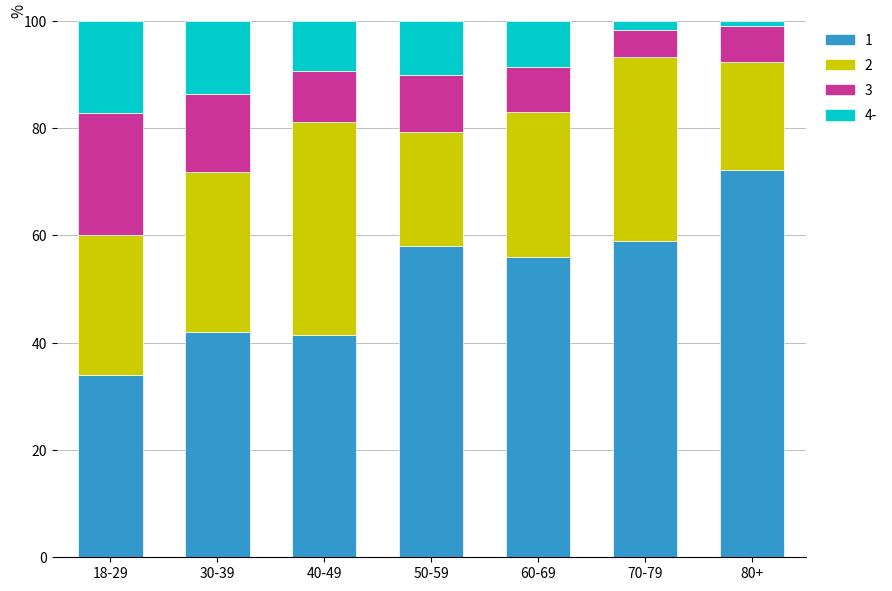

What is the total value across all series at 30-39?

100.0